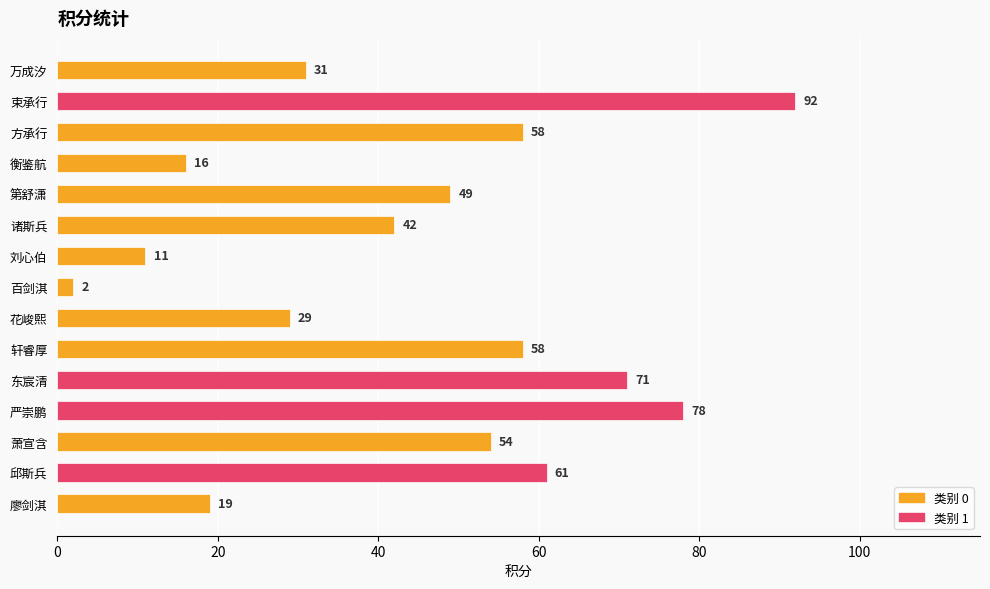

How many categories are shown in the chart?

15